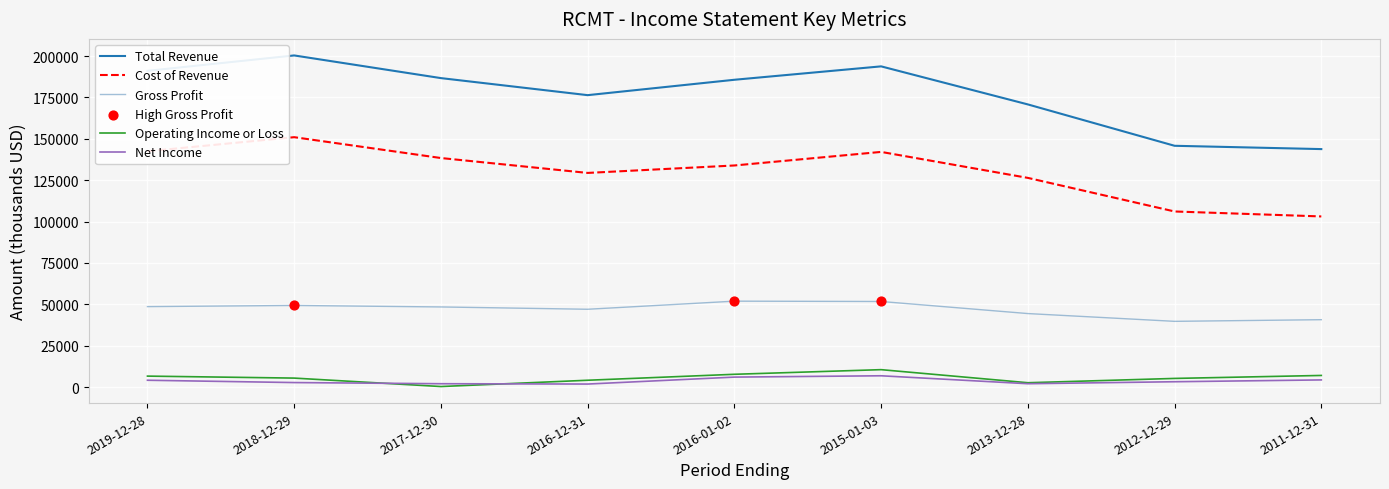

At how many categories does at least one series exceed 100173?

9